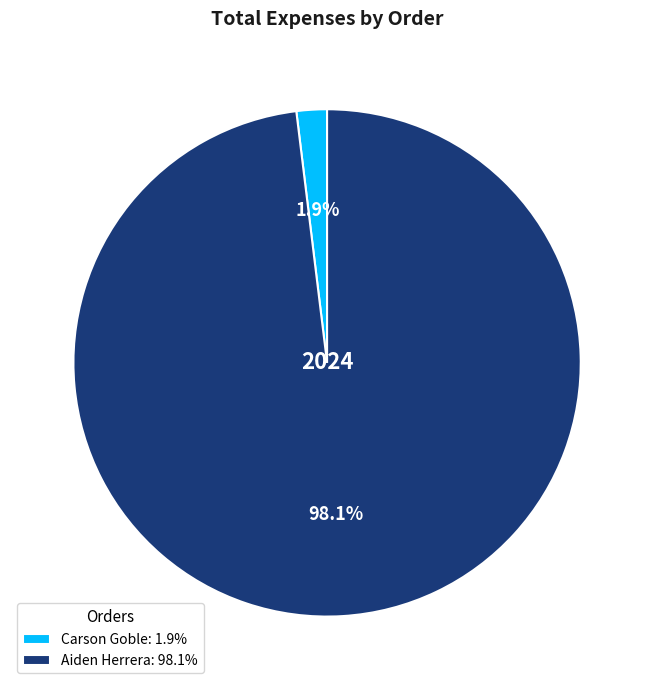

How much of the chart is everything except Carson Goble: 1.9%?

98.1%